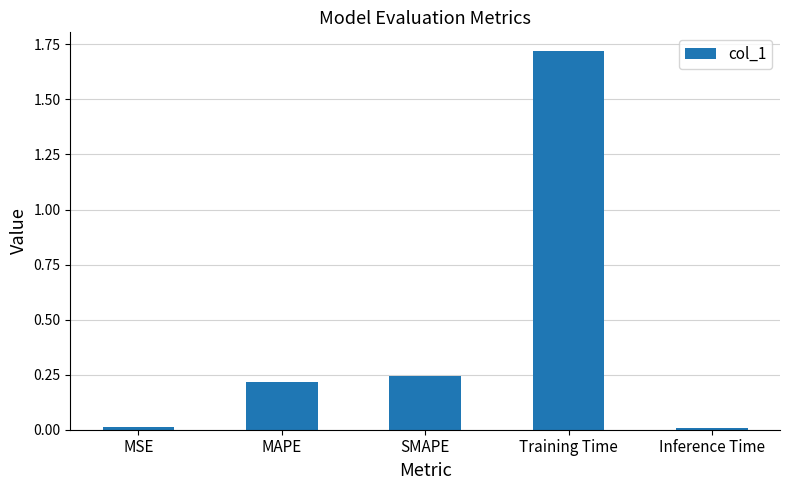

How many bars are there in total?

5